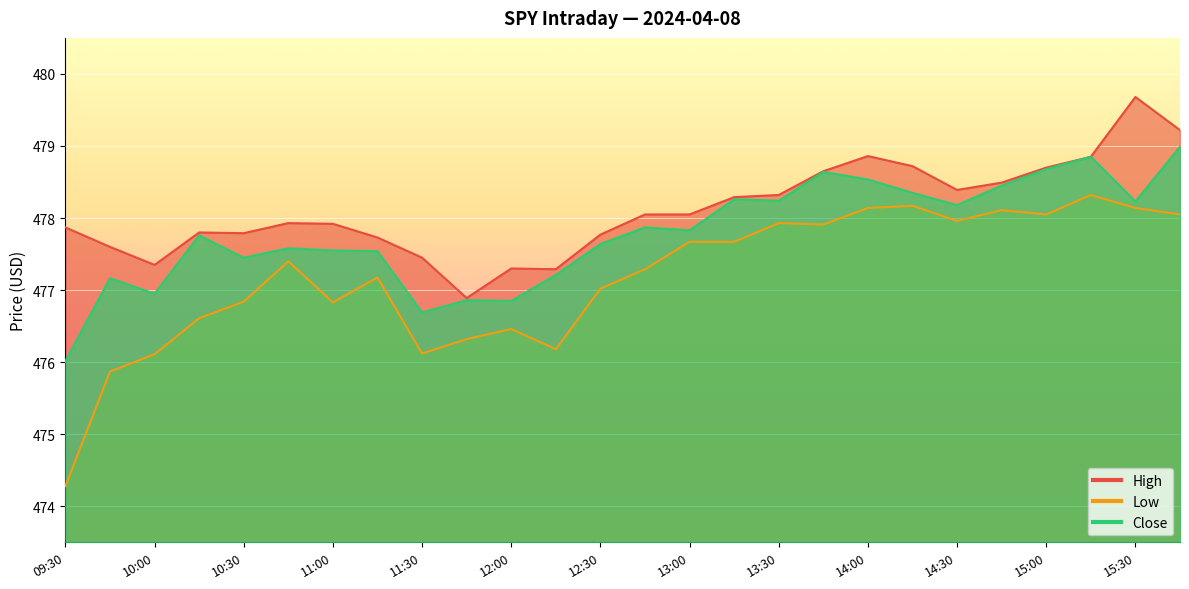

What is the difference between the High values at 10:45 and 12:45?

0.1